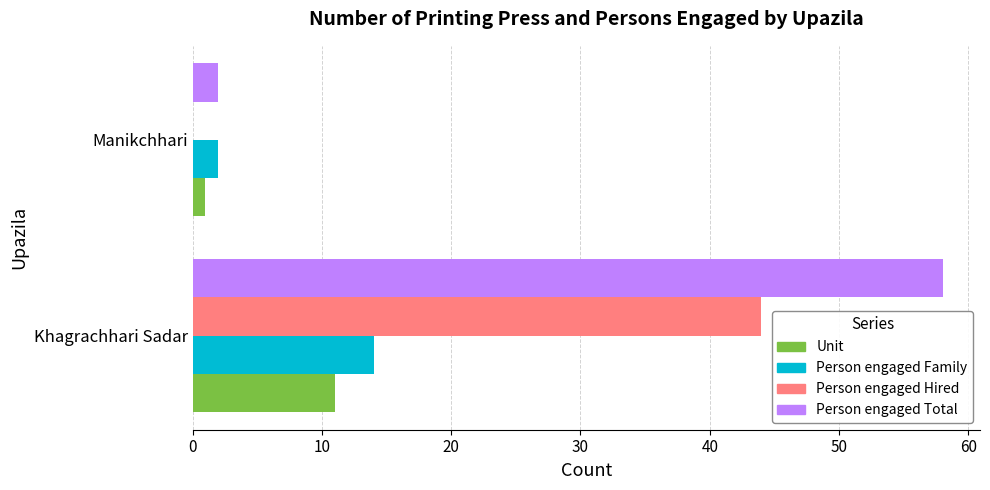

Which category has the highest value in the Person engaged Family series?

Khagrachhari Sadar